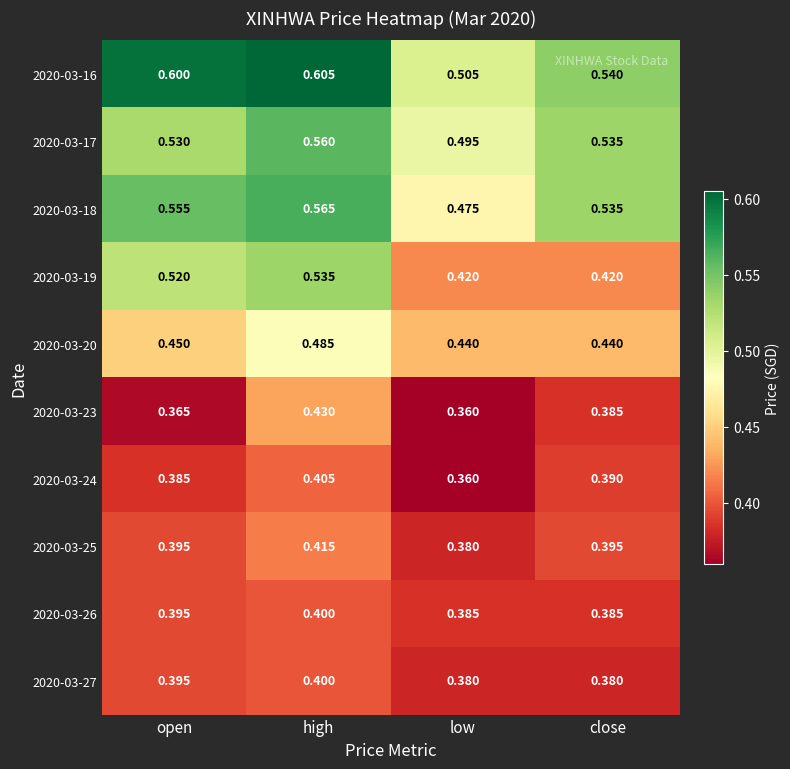

Which series has the widest spread of values?

2020-03-19